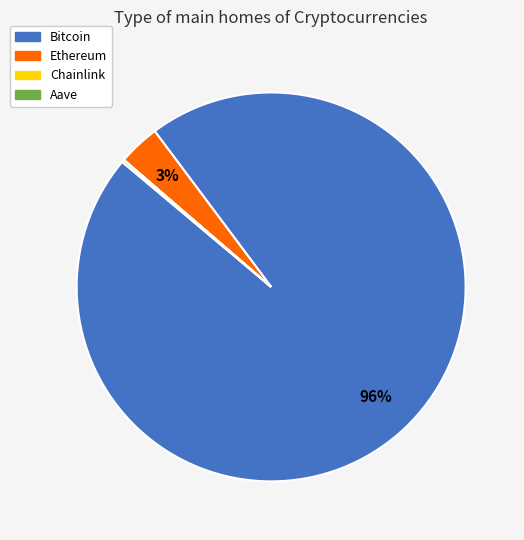

Is it true that Bitcoin is 85% of the pie?

False